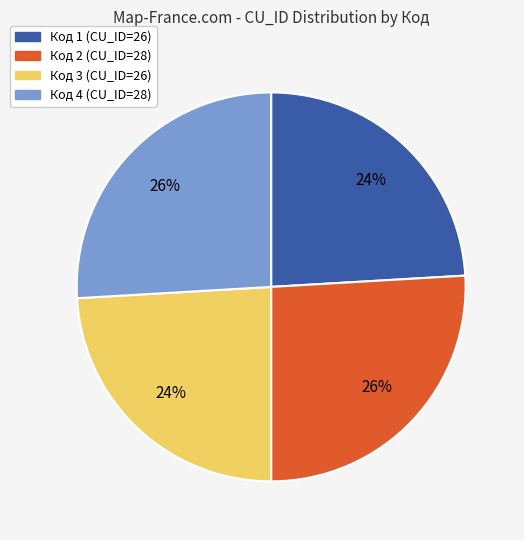

Is there any slice that represents more than half of the pie?

No